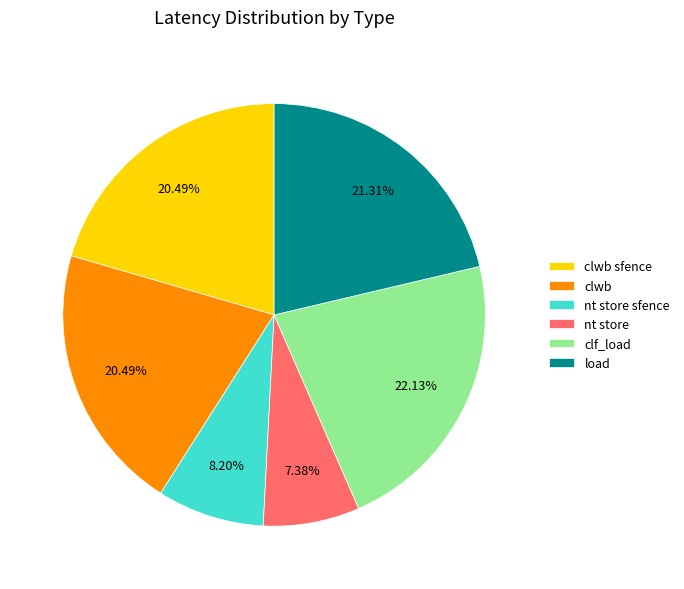

Which category has the biggest portion of the pie?

clf_load